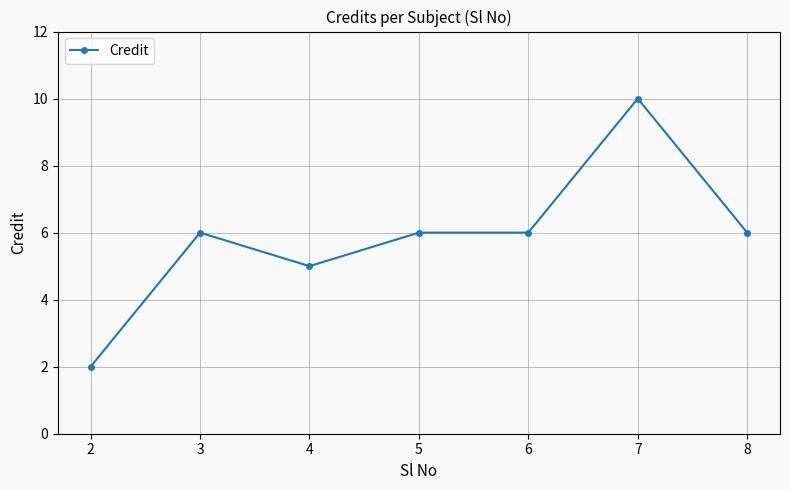

True or false: the data has more than 1 interior local peaks.

True